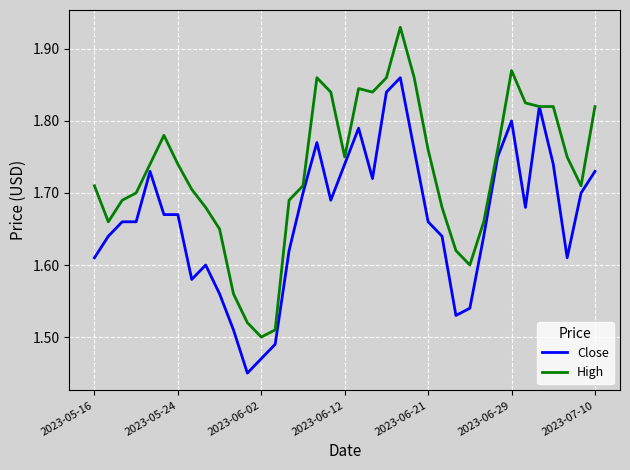

List the series in order of their peak value, highest first.

High, Close